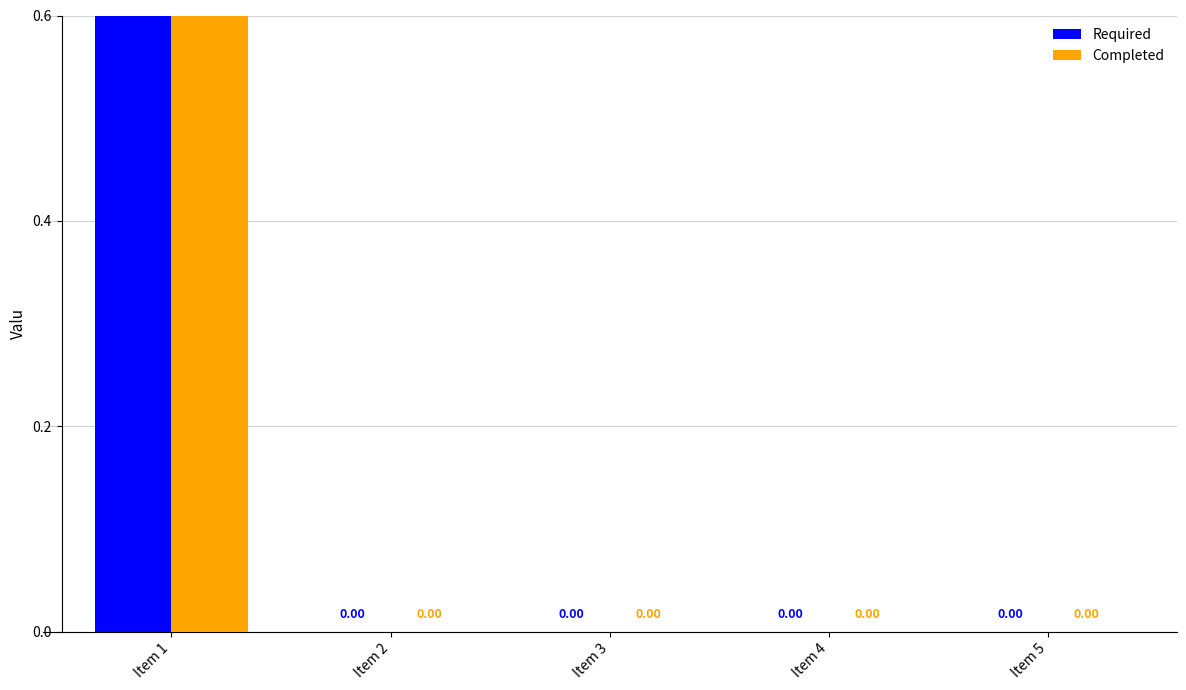

Which series has the largest range (max minus min)?

Required